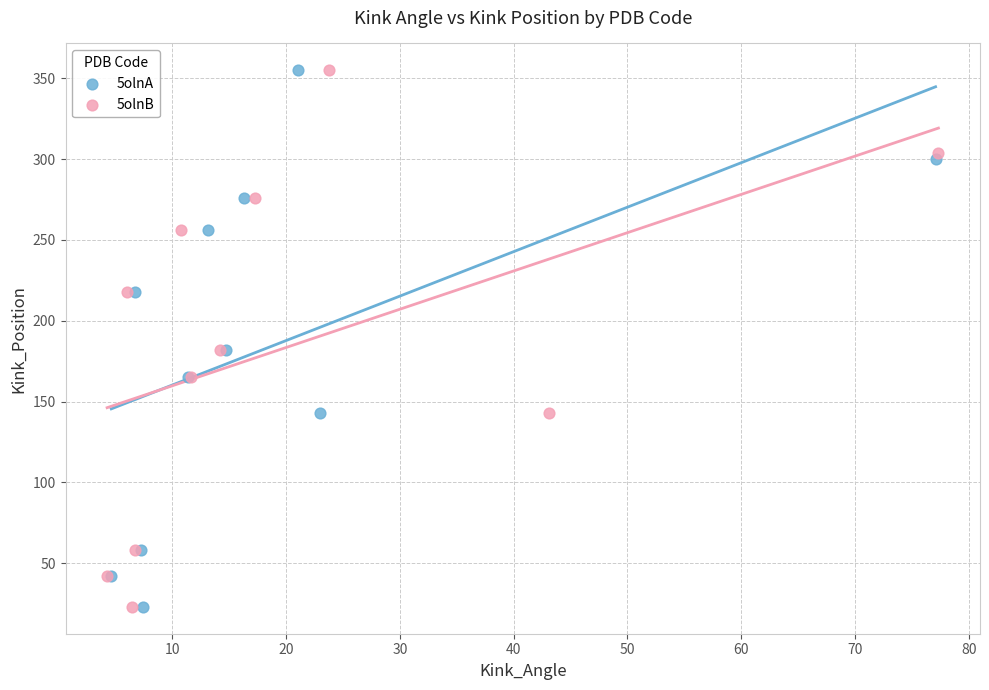

What are all the series names shown in the legend?

5olnA, 5olnB